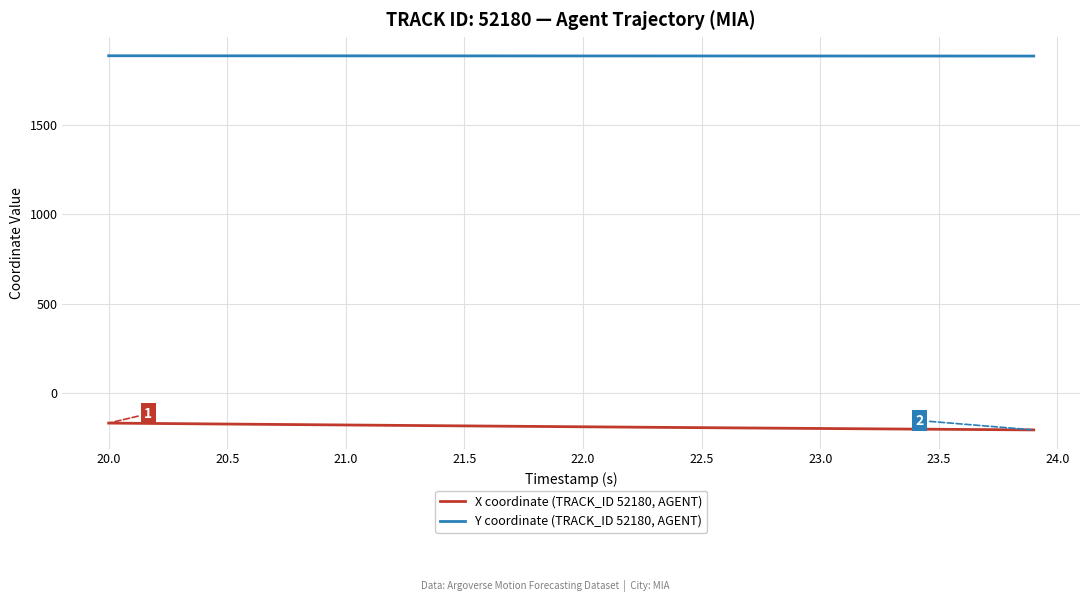

Which series has the largest total across all categories?

Y coordinate (TRACK_ID 52180, AGENT)